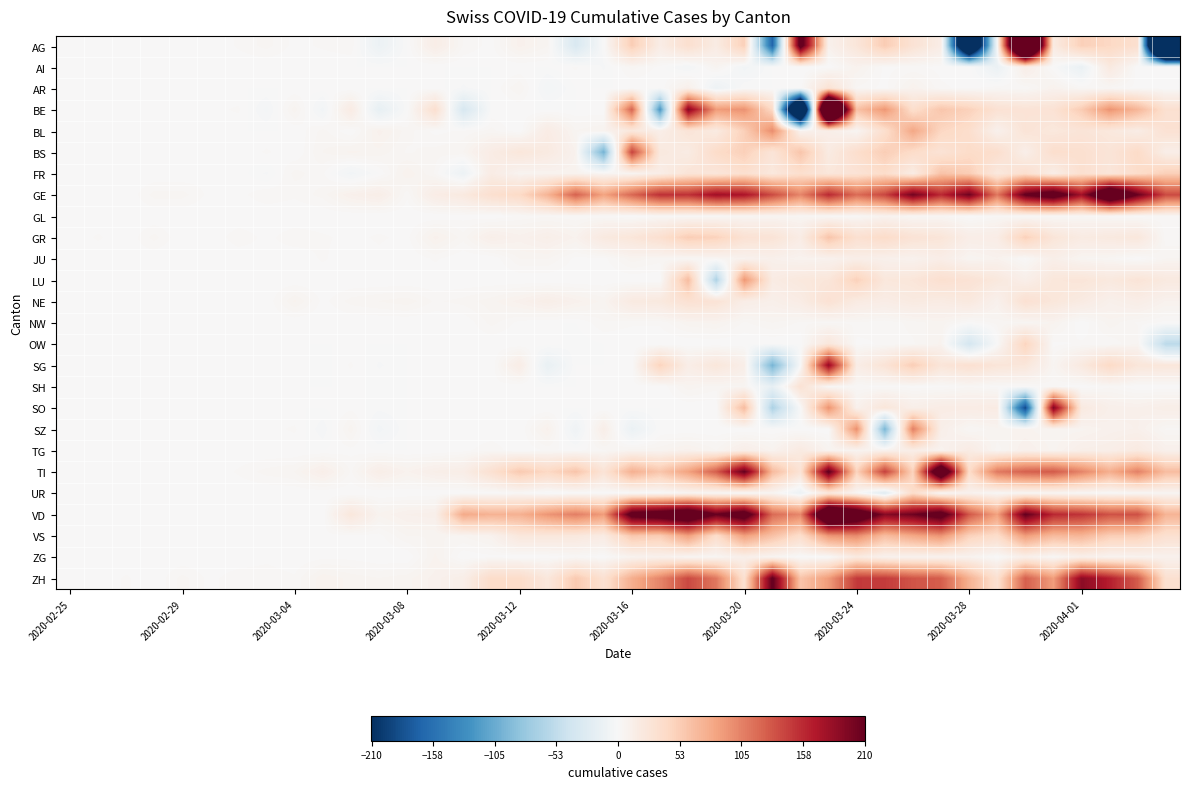

Reading left to right, transcribe all the data shown in this chart.

AG: 0	0	0	0	0	0	2	4	1	2	3	-12	0	14	3	1	9	5	-32	0	52	15	34	17	50	-168	232	9	25	53	30	15	-364	0	481	18	50	43	34	-626
AI: 0	0	0	0	0	0	0	0	0	0	0	0	0	0	0	0	0	0	2	-2	4	1	-5	6	-6	0	0	0	8	1	2	1	1	-13	14	0	-14	20	0	1
AR: 0	0	0	0	0	0	0	0	0	1	0	0	0	1	-2	0	5	-5	0	0	0	0	11	-11	0	0	0	30	3	1	8	2	1	3	2	8	3	3	1	1
BE: 0	0	0	1	0	1	2	-4	6	-6	17	-17	0	34	-34	0	0	0	0	0	123	-123	193	89	95	41	-418	470	62	92	36	58	49	31	28	30	53	94	70	33
BL: 0	0	0	1	1	0	0	0	0	4	0	9	4	1	2	4	0	16	5	7	22	13	27	18	50	98	7	13	4	35	81	44	36	9	28	22	27	22	15	31
BS: 0	0	1	0	0	0	0	2	0	5	7	6	3	4	5	16	24	19	8	-100	143	21	17	39	50	27	59	18	36	52	39	29	39	36	12	36	34	27	40	13
FR: 0	0	0	0	0	1	1	-2	4	2	-6	0	8	3	-11	16	6	7	7	4	5	14	27	25	34	22	35	24	29	38	16	60	52	21	35	14	34	25	38	50
GE: 0	1	0	4	4	1	1	3	2	4	10	13	2	15	20	34	41	72	124	84	121	154	153	178	172	138	103	158	118	141	203	158	205	111	214	242	177	289	209	138
GL: 0	0	0	0	0	0	0	0	0	0	0	0	0	0	1	0	2	3	2	2	0	2	2	2	4	5	4	2	2	7	3	4	0	3	1	2	3	2	1	2
GR: 0	2	0	4	0	0	3	1	3	2	1	2	1	9	4	12	9	12	8	20	25	34	52	48	31	28	16	59	33	39	29	26	14	15	49	26	18	20	23	2
JU: 0	0	1	0	0	0	0	1	0	2	0	1	0	2	0	0	5	5	1	1	6	4	3	4	8	10	7	8	13	10	8	14	5	8	1	12	5	4	0	5
LU: 0	0	0	0	0	0	0	0	0	0	0	0	0	0	0	0	0	0	0	0	0	0	65	-65	92	17	22	25	49	23	25	34	30	22	12	24	26	21	27	20
NE: 0	0	0	0	0	1	0	0	7	1	4	5	6	3	4	6	9	13	9	6	19	21	32	29	14	11	16	31	18	15	19	17	21	9	32	24	18	10	14	8
NW: 0	0	0	0	0	0	0	0	0	0	0	0	0	0	0	4	1	0	0	3	2	2	6	7	3	5	3	3	3	2	4	6	1	4	4	7	0	6	3	1
OW: 0	0	0	0	0	0	0	0	0	0	0	0	0	0	0	0	0	1	-1	0	0	0	0	0	0	0	0	24	1	2	3	7	-37	0	46	1	2	2	5	-56
SG: 0	0	0	0	0	0	0	0	1	-1	2	-2	0	0	0	0	15	-15	0	0	0	47	14	24	13	-98	0	185	15	28	52	26	33	26	24	5	20	41	25	24
SH: 0	0	0	0	0	0	0	0	0	0	0	0	0	0	0	1	0	0	0	0	1	0	6	4	5	-17	30	2	2	1	1	1	3	1	1	2	0	3	0	0
SO: 0	0	0	0	0	0	0	0	0	0	1	-1	0	0	0	0	0	0	0	0	0	0	0	0	66	-66	0	95	9	25	12	16	16	17	-190	196	20	11	10	13
SZ: 0	0	0	0	0	0	0	1	2	-3	6	-6	0	0	0	0	0	9	-9	13	-13	0	0	0	0	0	0	0	97	-97	107	12	3	6	7	5	6	9	10	3
TG: 0	0	0	0	0	0	0	0	0	0	1	0	0	0	1	3	0	2	1	3	6	6	9	5	13	7	19	6	6	9	14	7	17	4	10	6	12	13	19	10
TI: 0	1	0	0	1	0	2	4	5	12	3	13	8	12	14	33	55	43	59	28	75	58	85	127	211	67	29	217	47	145	47	287	39	110	125	129	104	76	106	65
UR: 0	0	0	0	0	0	0	0	0	0	0	0	0	0	0	0	2	-2	0	0	0	0	5	2	0	5	-12	22	3	-25	38	2	8	2	3	4	2	1	2	4
VD: 0	0	0	0	0	0	0	0	0	0	23	7	10	11	79	73	74	93	107	89	230	243	264	210	241	119	102	306	265	192	205	234	131	85	212	159	152	134	135	72
VS: 0	0	0	1	0	1	1	0	1	1	1	1	5	5	5	8	23	23	22	17	57	53	87	37	87	62	37	93	100	65	81	94	49	38	89	67	71	52	51	33
ZG: 0	0	0	0	0	0	0	1	0	1	1	0	0	7	0	1	0	0	2	0	7	9	4	4	11	5	0	0	19	8	7	7	7	0	11	2	11	6	7	8
ZH: 0	0	2	0	4	1	3	3	2	8	6	5	6	9	13	39	39	23	55	32	76	103	139	111	32	214	59	89	148	147	132	127	74	32	126	88	189	164	128	33